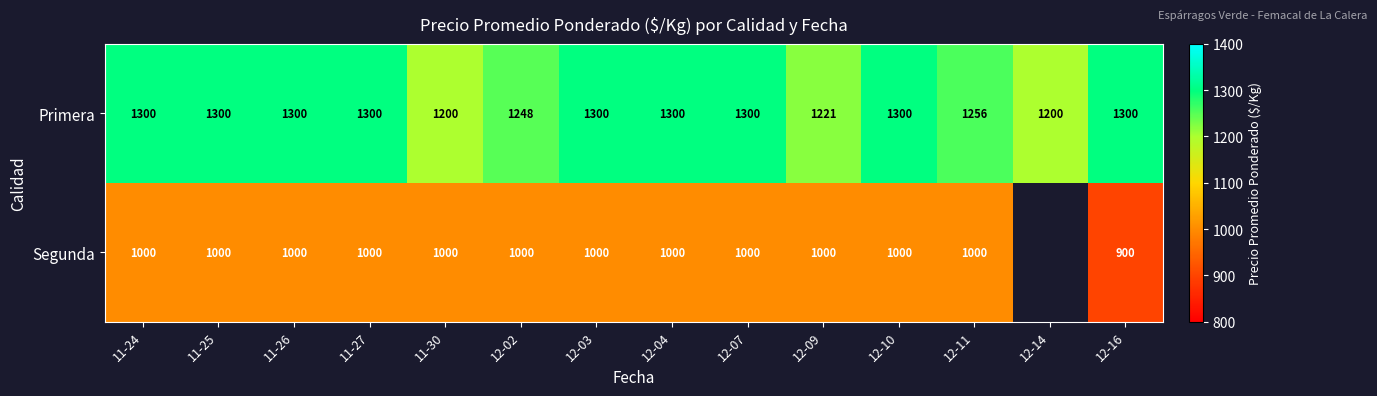

How many data points in Primera are less than 1300?

5